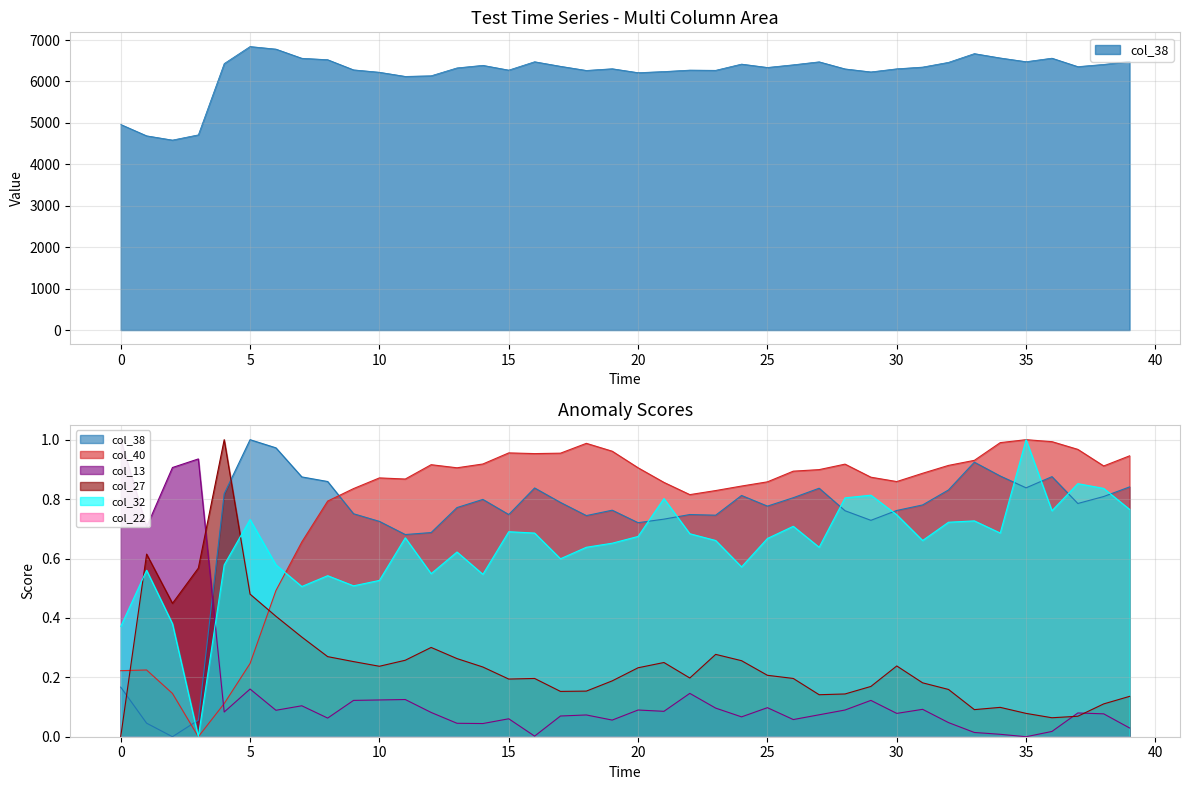

At which category does col_38 reach its first local valley?

2